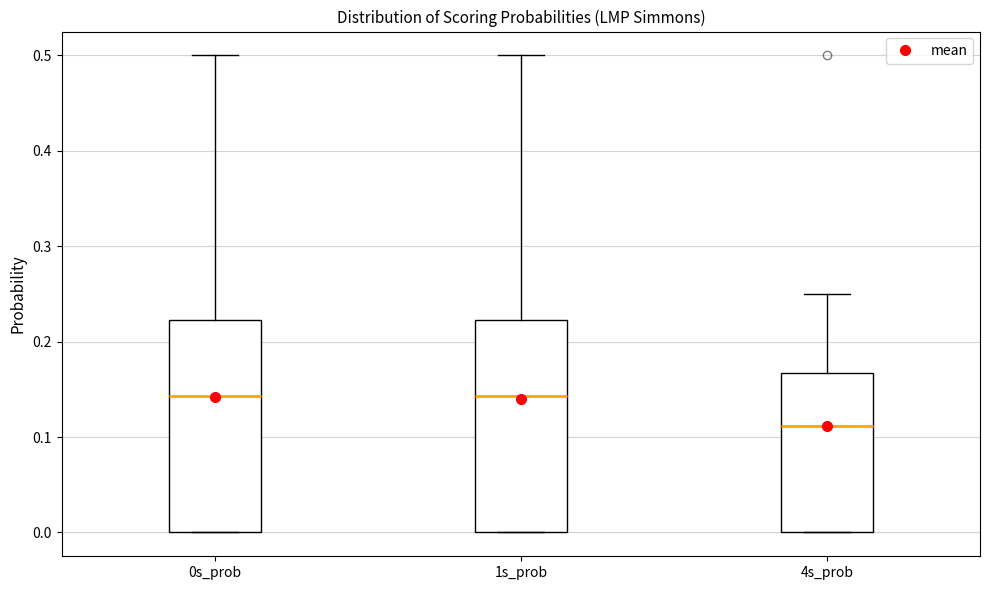

Reading left to right, read every box against the y-axis: the position of its median line, the range the box covers, and the ends of its whiskers. The values are not printed on the chart, so give them approximately, as read against the axis.

0s_prob: median 0.14, box 0.00 to 0.22, whiskers 0.00 to 0.50
1s_prob: median 0.14, box 0.00 to 0.22, whiskers 0.00 to 0.50
4s_prob: median 0.11, box 0.00 to 0.17, whiskers 0.00 to 0.25